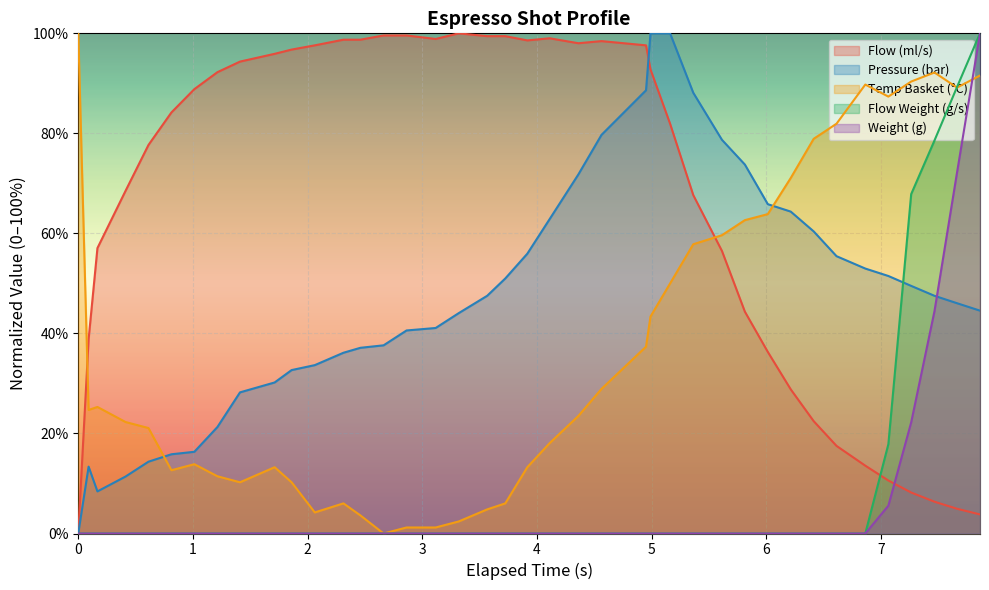

What is the highest value of the Temp Basket (°C) series?

100.0